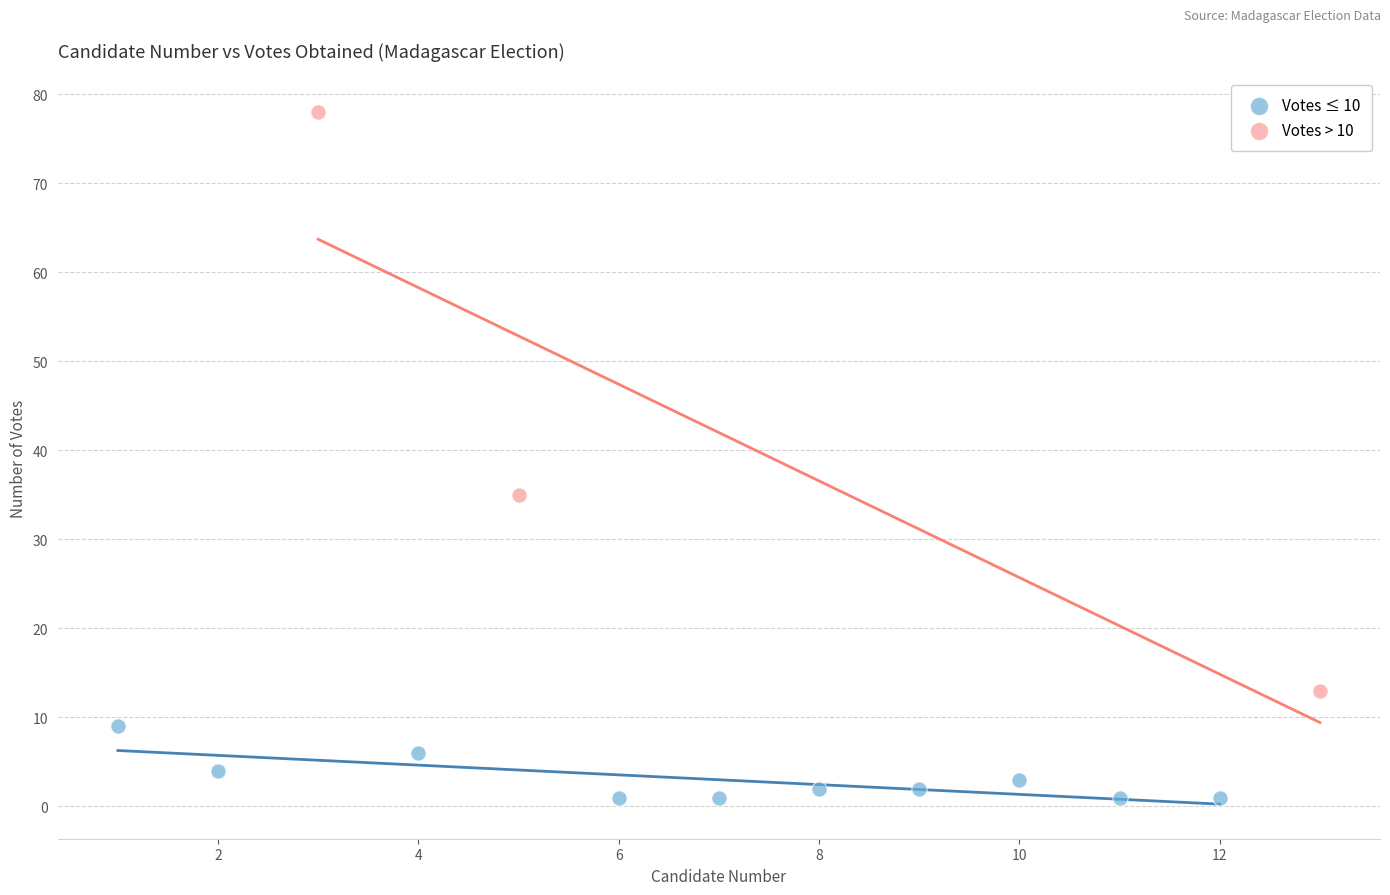

Which series contains the lowest Y value?

Votes ≤ 10